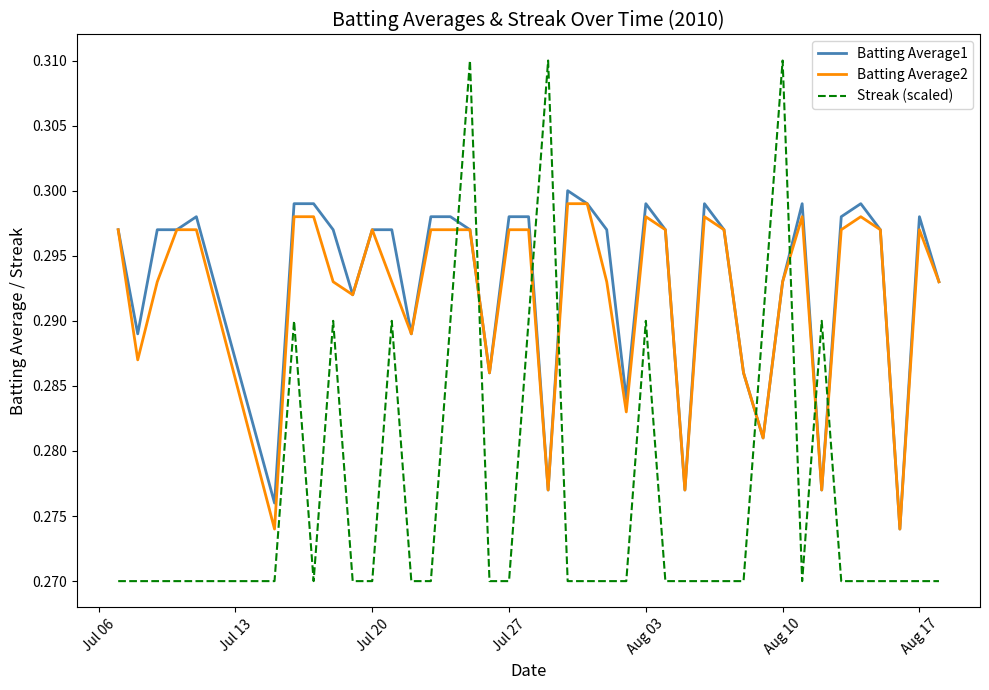

Which series has the largest range (max minus min)?

Streak (scaled)